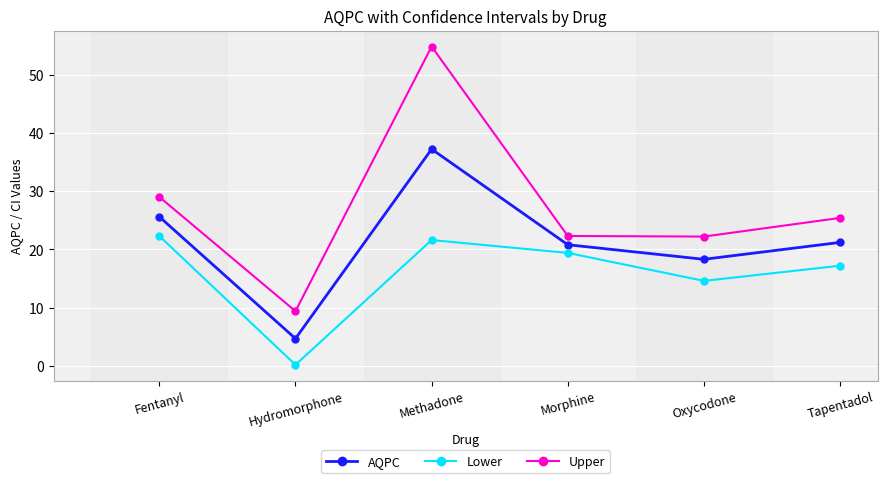

What is the difference between the maximum and minimum values in the Lower series?

22.1